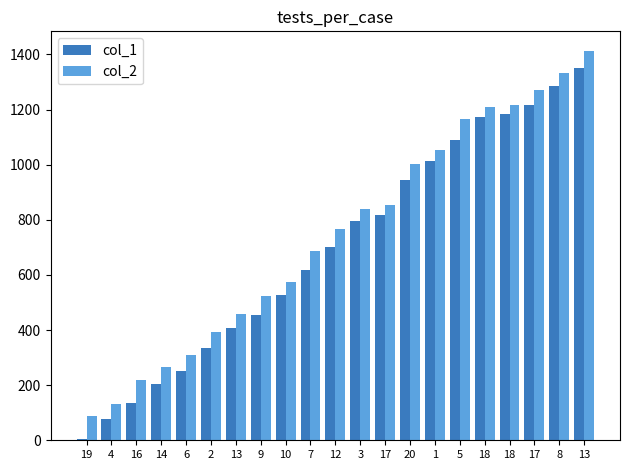

Is it true that col_2 equals 525 at 2?

False